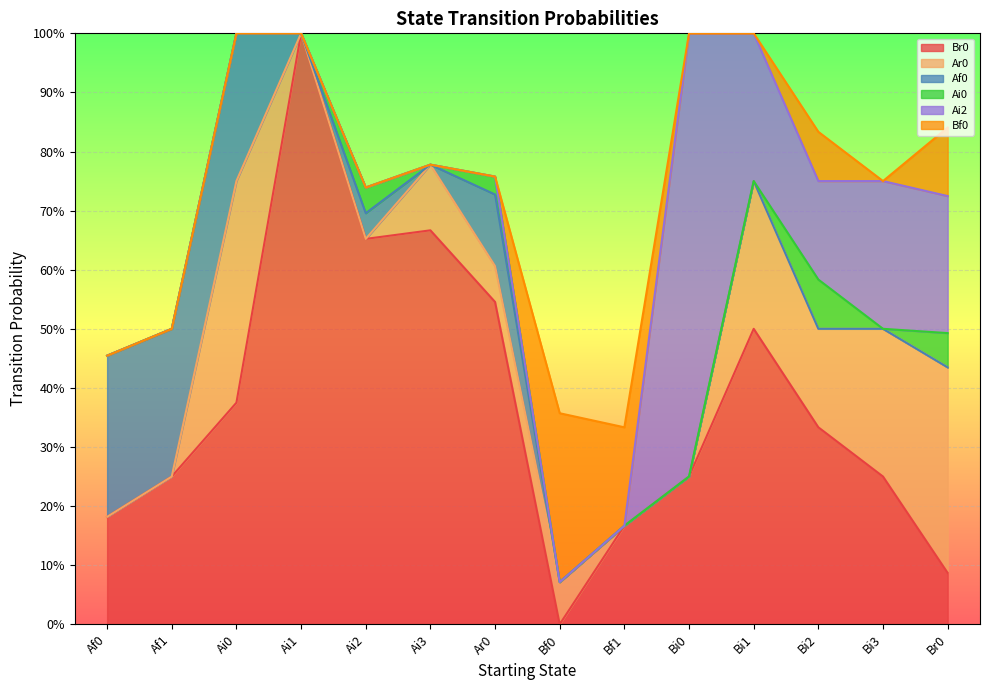

What position from the left is Bi2?

12